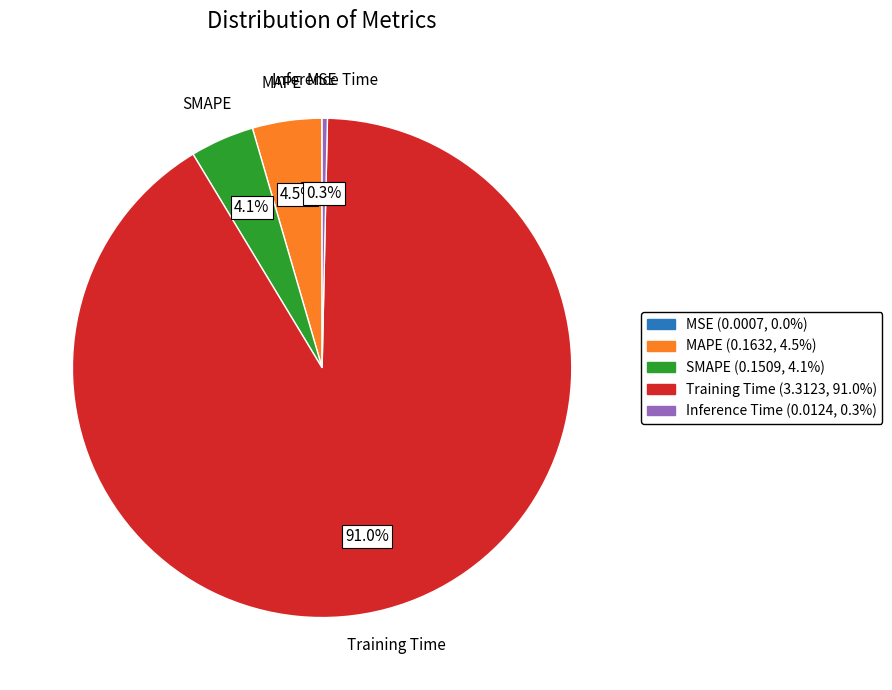

What is the largest slice in the pie chart?

Training Time